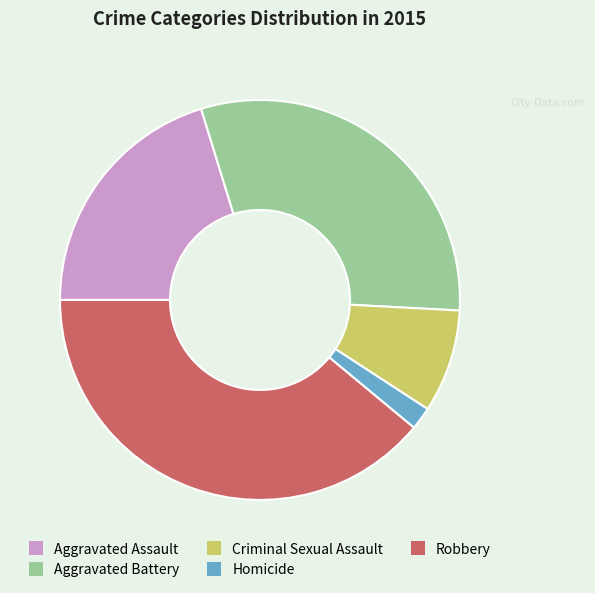

What is the smallest slice in the pie chart?

Homicide